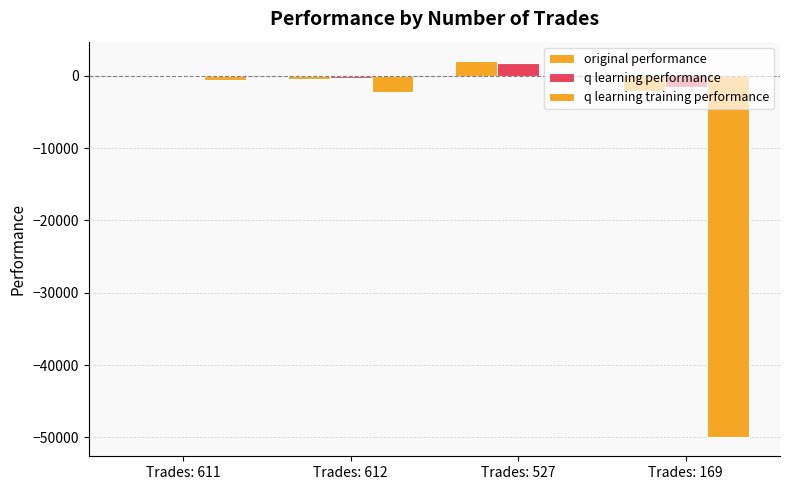

What is the minimum value for q learning training performance?

-50000.0